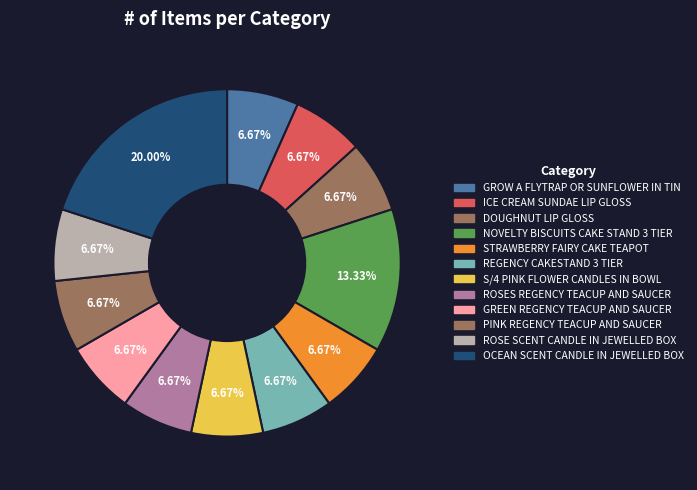

To the nearest percent, what is the combined percentage of OCEAN SCENT CANDLE IN JEWELLED BOX and GREEN REGENCY TEACUP AND SAUCER?

27%